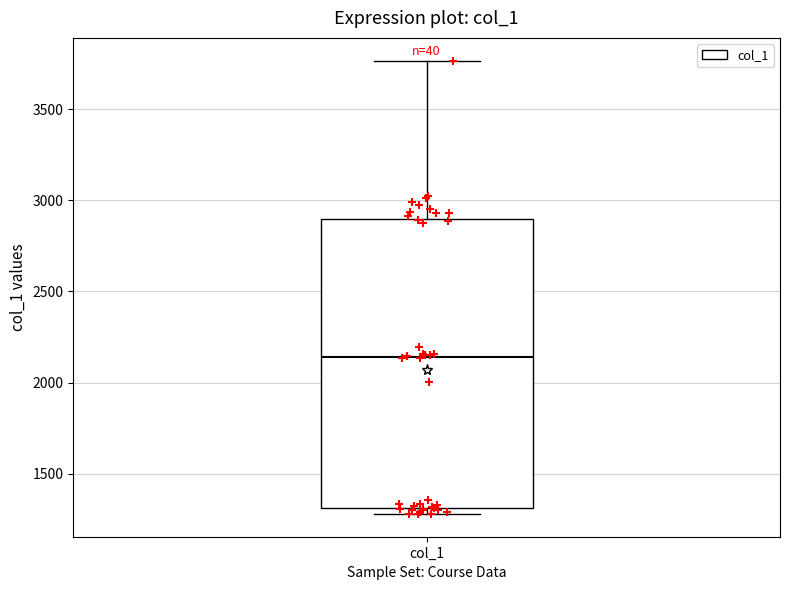

Transcribe this box plot: give where the median line is, the range the box spans, and where the two whiskers end, as read against the y-axis. The values are not printed on the chart, so give them approximately, as read against the axis.

median 2150, box 1300 to 2900, whiskers 1300 (just below the box's lower edge) to 3750